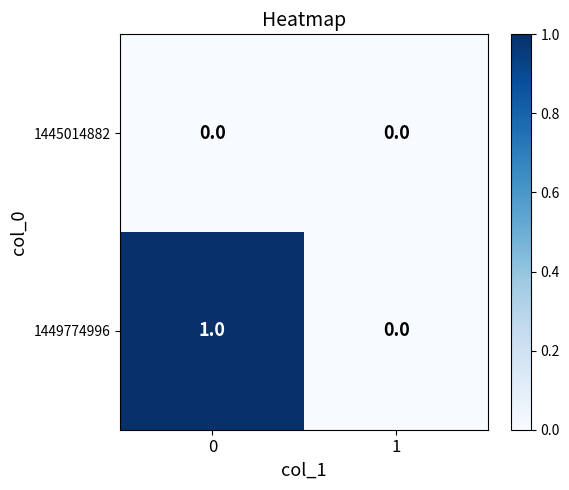

At 0, list the series in order from largest to smallest.

1449774996, 1445014882